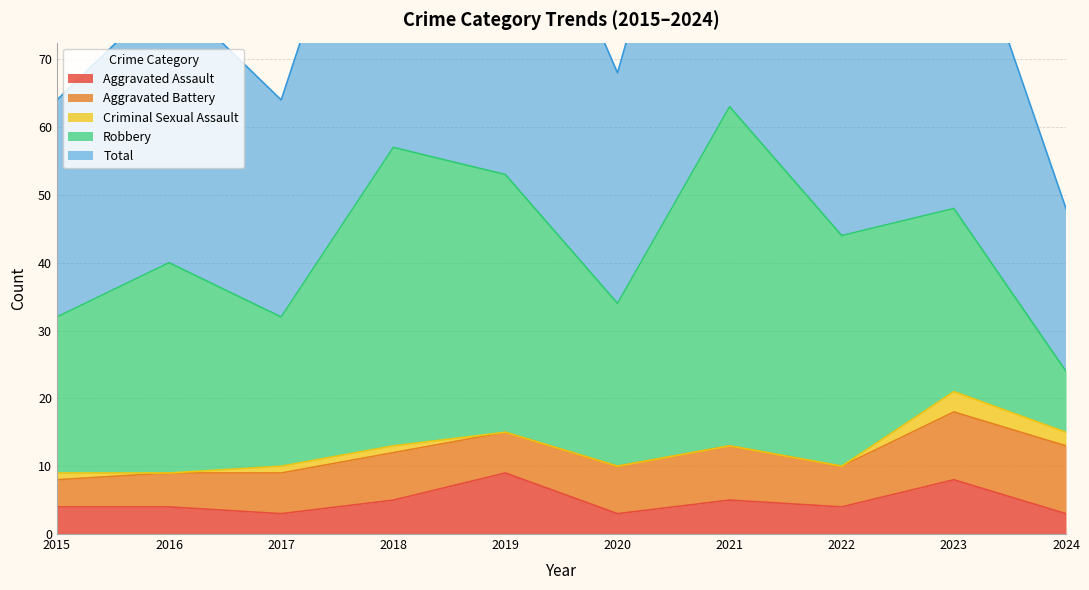

Is it true that Aggravated Battery equals 8 at 2021?

True